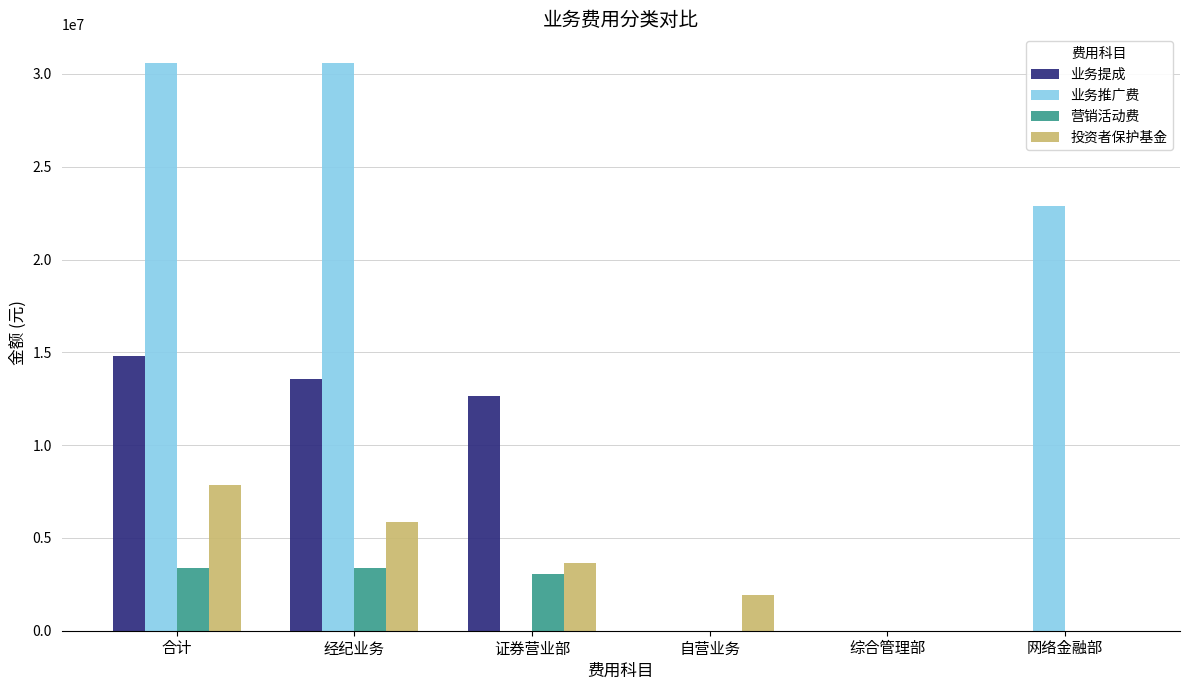

What value does the 营销活动费 series have at 经纪业务?

3362885.2